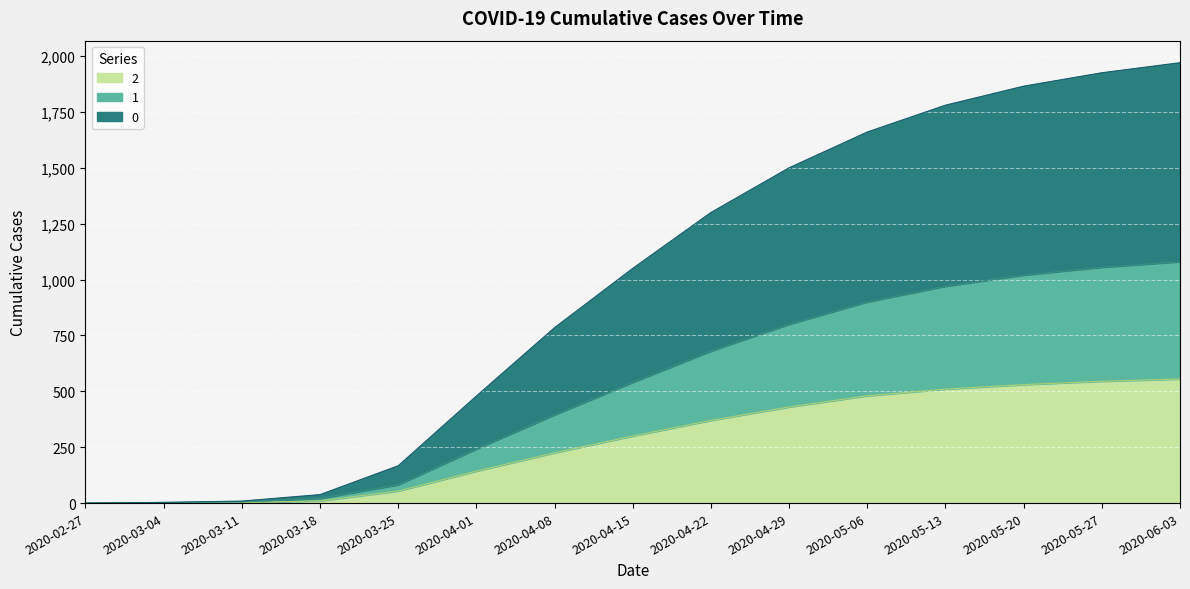

What are all the series names shown in the legend?

2, 1, 0